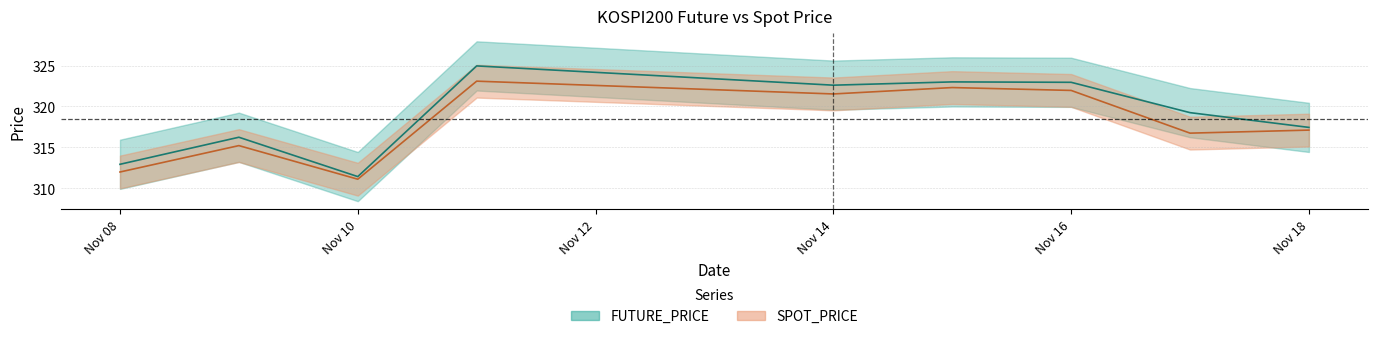

Reading left to right, extract all data points from this chart.

FUTURE_PRICE: 312.9	316.2	311.4	324.9	322.6	323.0	322.9	319.2	317.4
SPOT_PRICE: 312.0	315.2	311.1	323.1	321.5	322.3	322.0	316.8	317.1